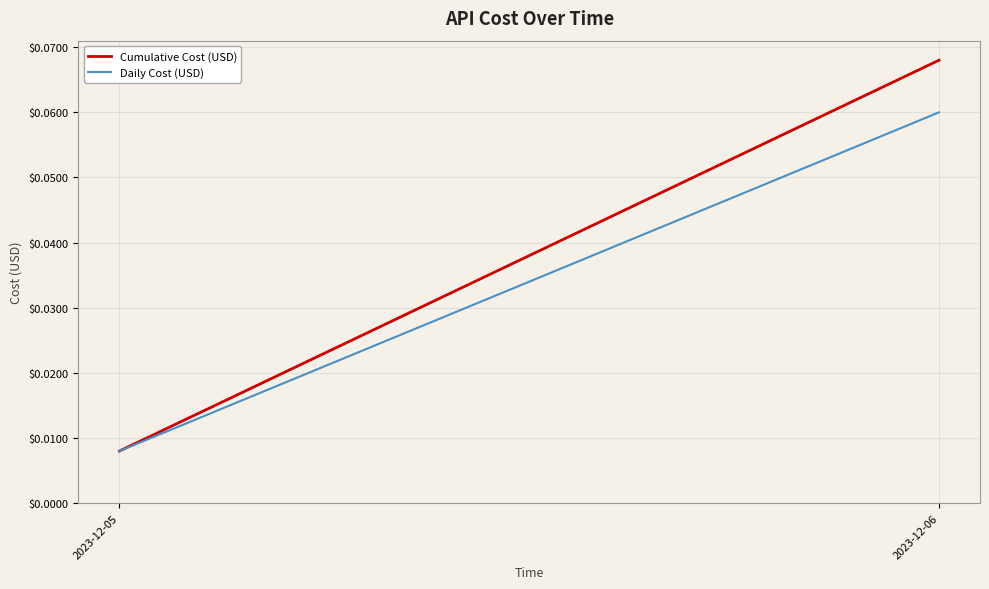

Count the Daily Cost (USD) values in the range 0 to 1.

2